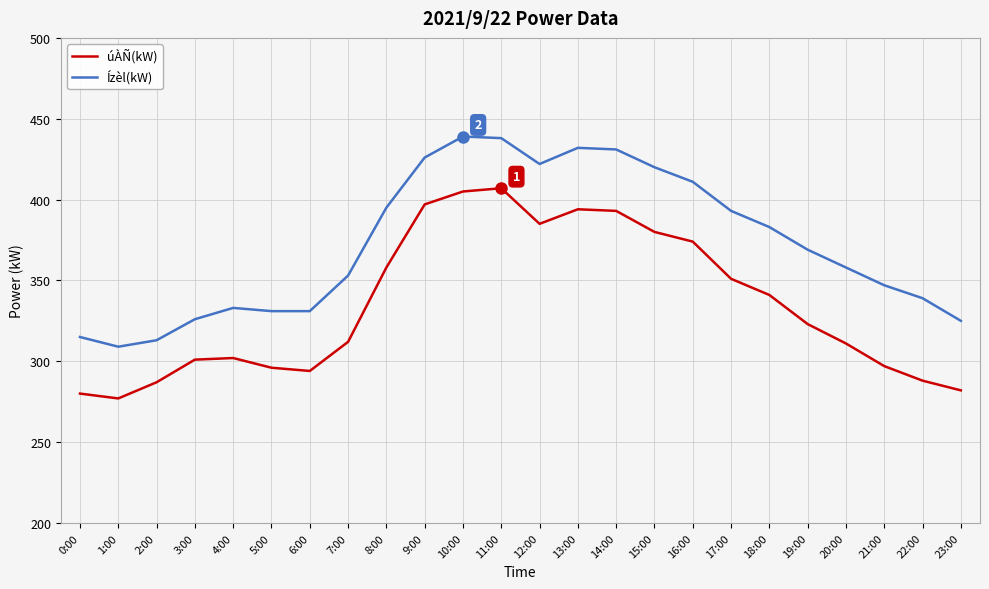

Which series has the largest total across all categories?

Ízèl(kW)